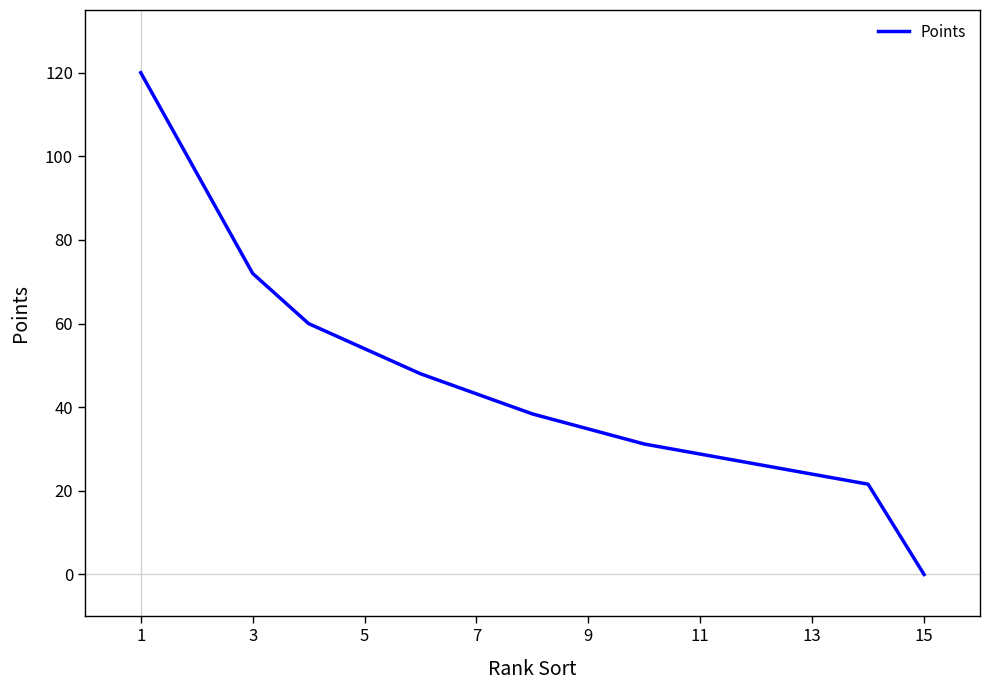

What is the greatest value displayed?

120.0